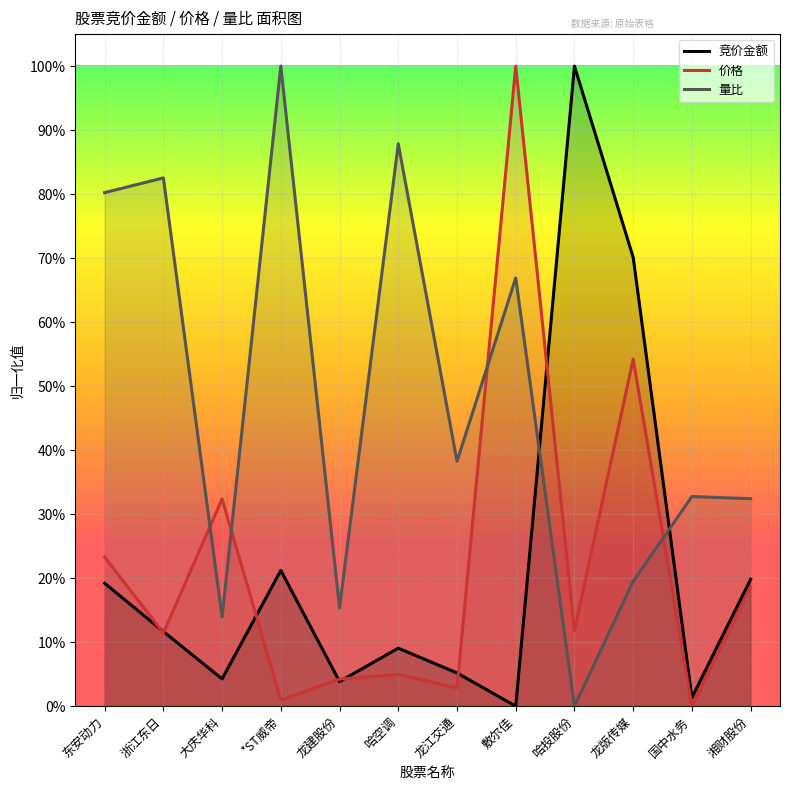

True or false: 价格 and 量比 cross at least once.

True